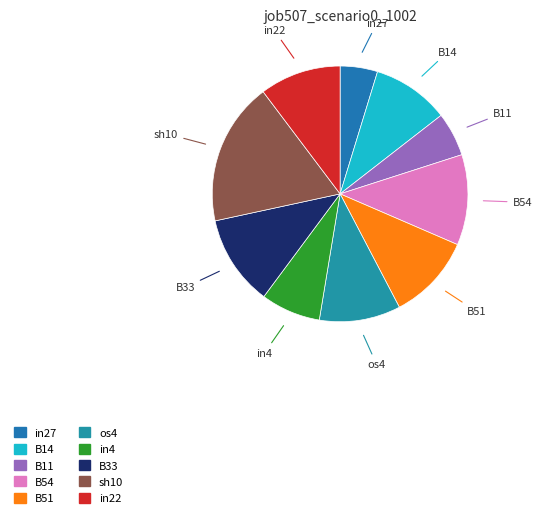

Is there any slice that represents more than half of the pie?

No